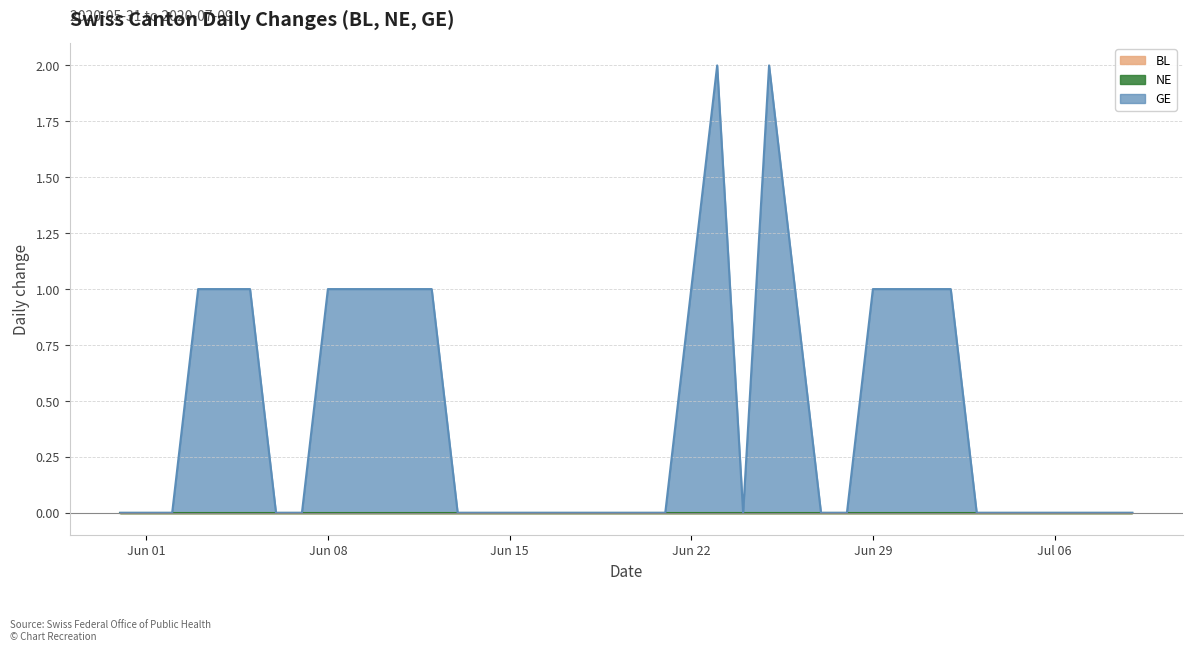

Is the value of GE at 2020-06-14 greater than the value of NE at 2020-06-08?

No